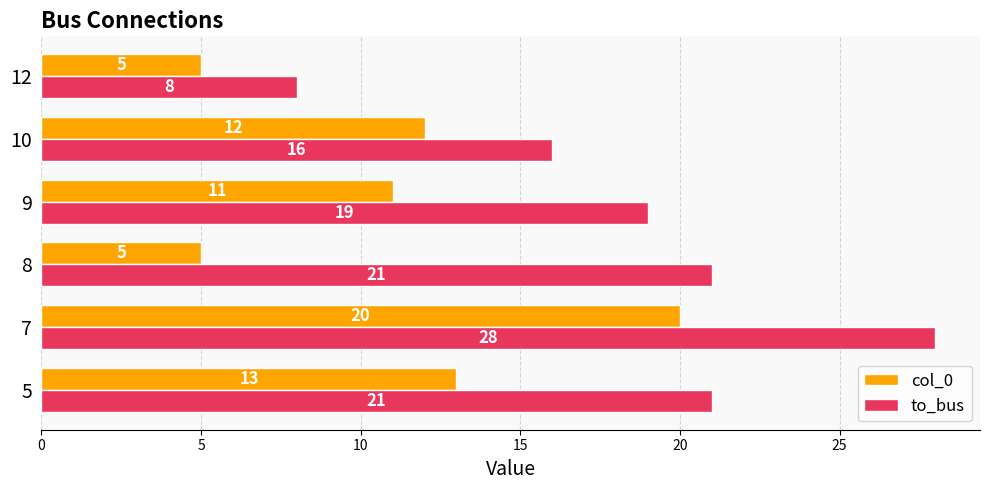

Rank the series by their average value, from highest to lowest.

to_bus, col_0